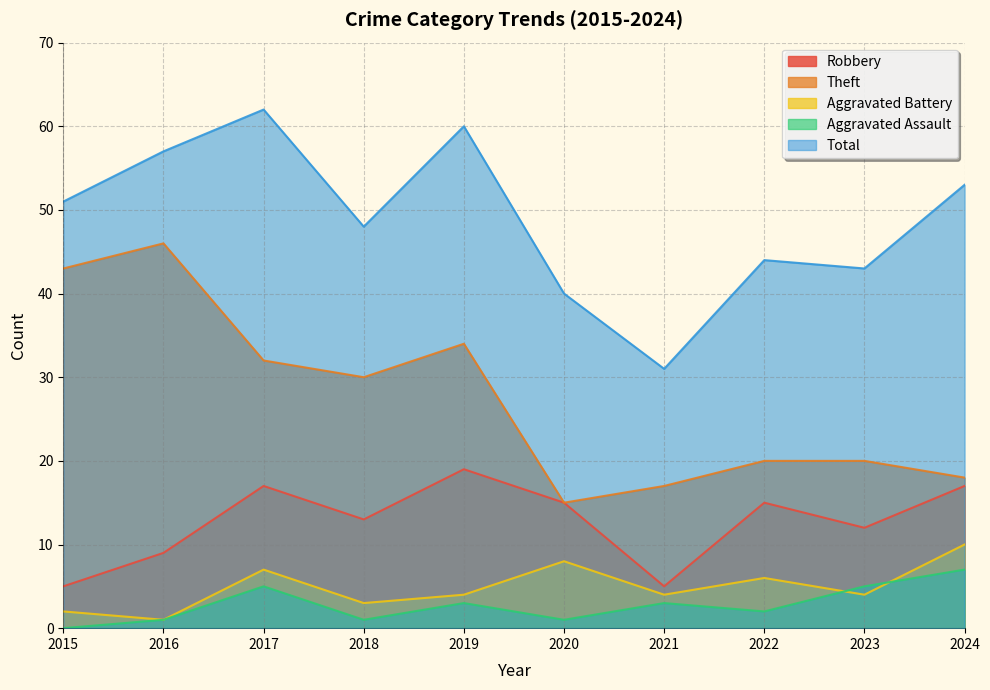

Reading right to left, extract all data points from this chart.

Robbery: 2024=17	2023=12	2022=15	2021=5	2020=15	2019=19	2018=13	2017=17	2016=9	2015=5
Theft: 2024=18	2023=20	2022=20	2021=17	2020=15	2019=34	2018=30	2017=32	2016=46	2015=43
Aggravated Battery: 2024=10	2023=4	2022=6	2021=4	2020=8	2019=4	2018=3	2017=7	2016=1	2015=2
Aggravated Assault: 2024=7	2023=5	2022=2	2021=3	2020=1	2019=3	2018=1	2017=5	2016=1	2015=0
Total: 2024=53	2023=43	2022=44	2021=31	2020=40	2019=60	2018=48	2017=62	2016=57	2015=51